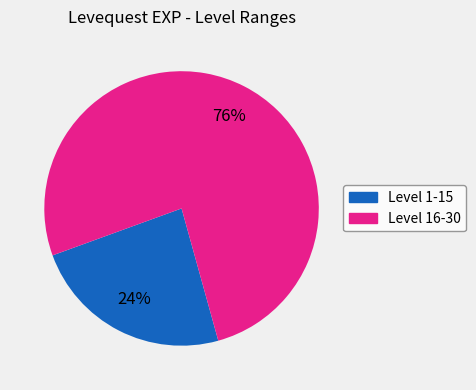

To the nearest percent, what is the average slice percentage?

50%